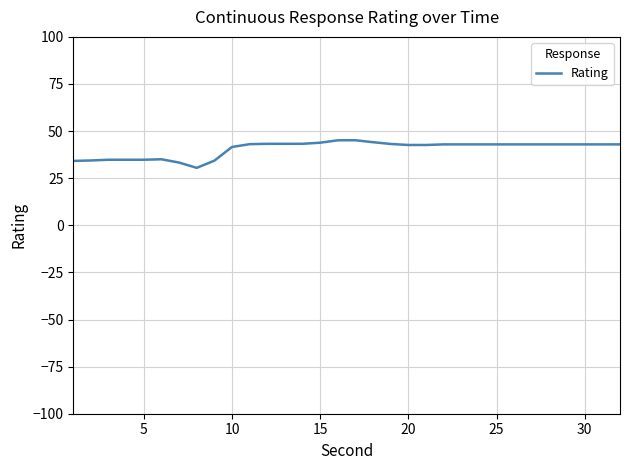

What is the greatest value displayed?

45.1